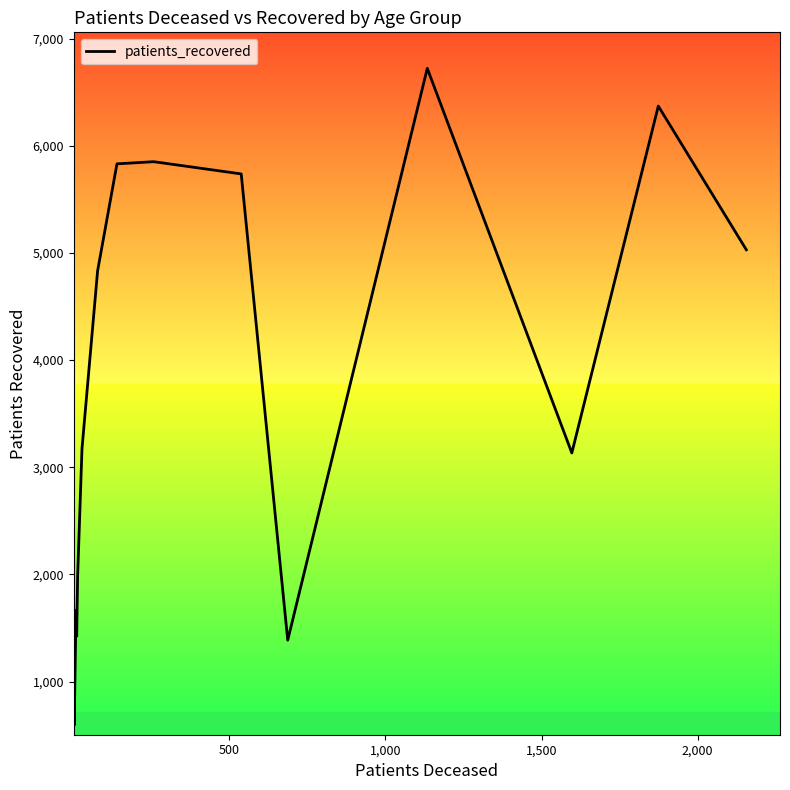

What is the maximum value shown in the chart?

6722